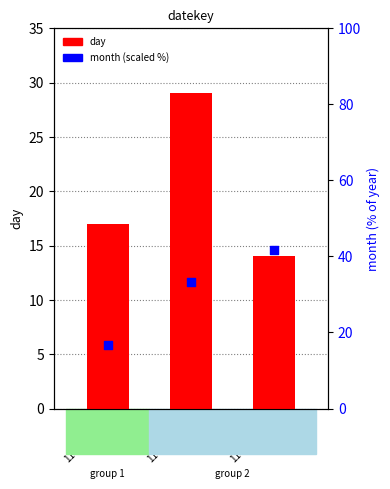

At which category is the sum across all series the highest?

1177776000